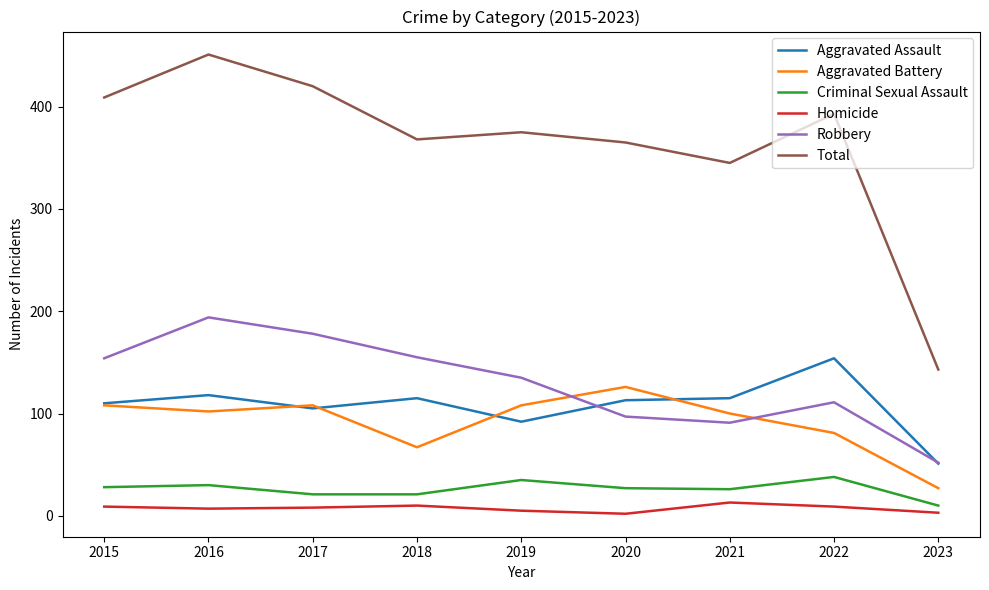

In Aggravated Assault, how many points are lower than both neighbors (excluding endpoints)?

2